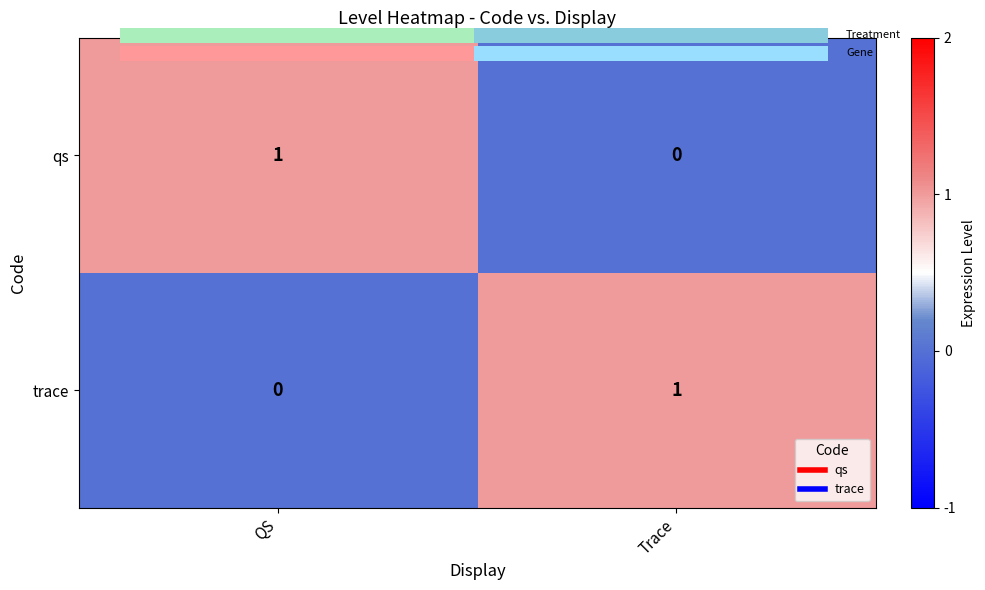

What is the sum of the qs values at Trace and QS?

1